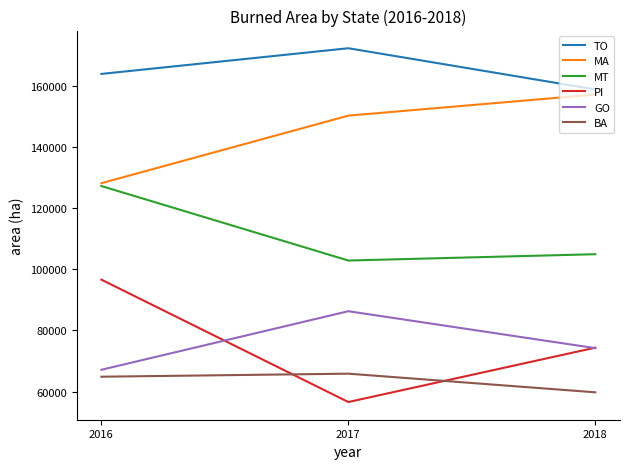

What is the sum of the PI values at 2016 and 2017?

153227.7